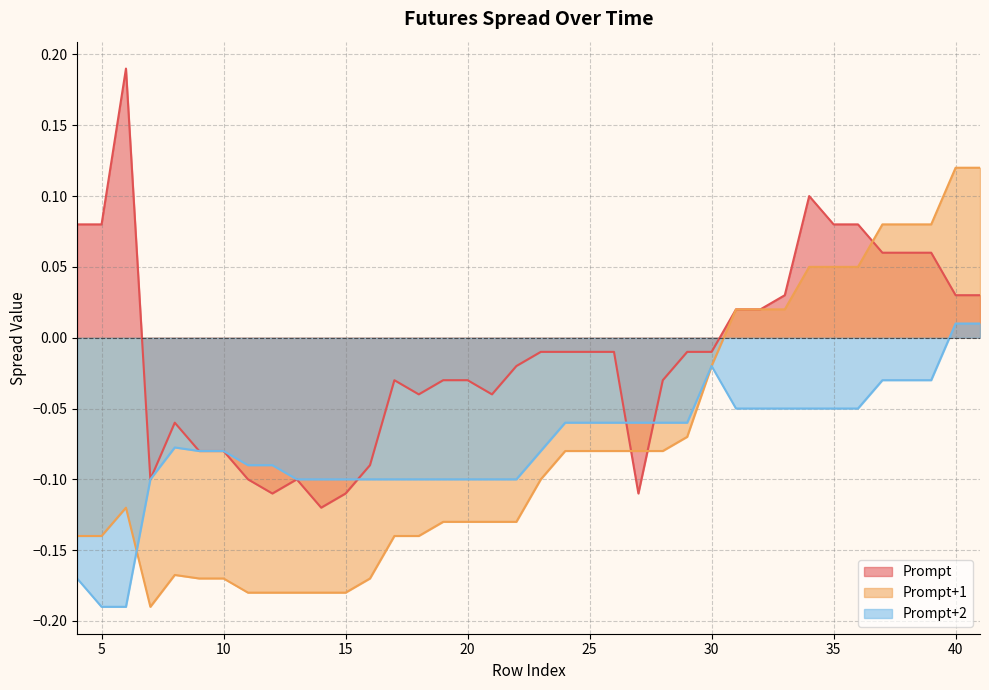

What are all the series names shown in the legend?

Prompt, Prompt+1, Prompt+2